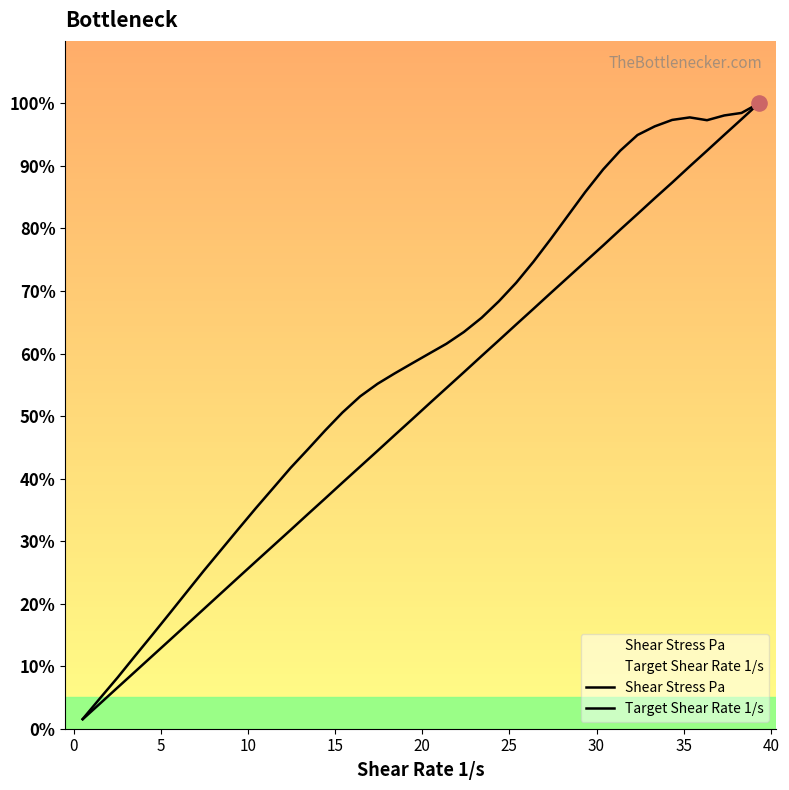

Which series contains the highest Y value?

Shear Stress Pa